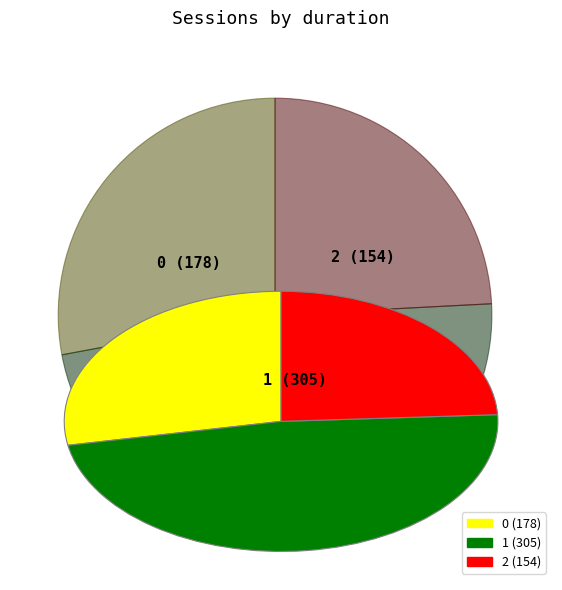

Is there any slice that represents more than half of the pie?

No